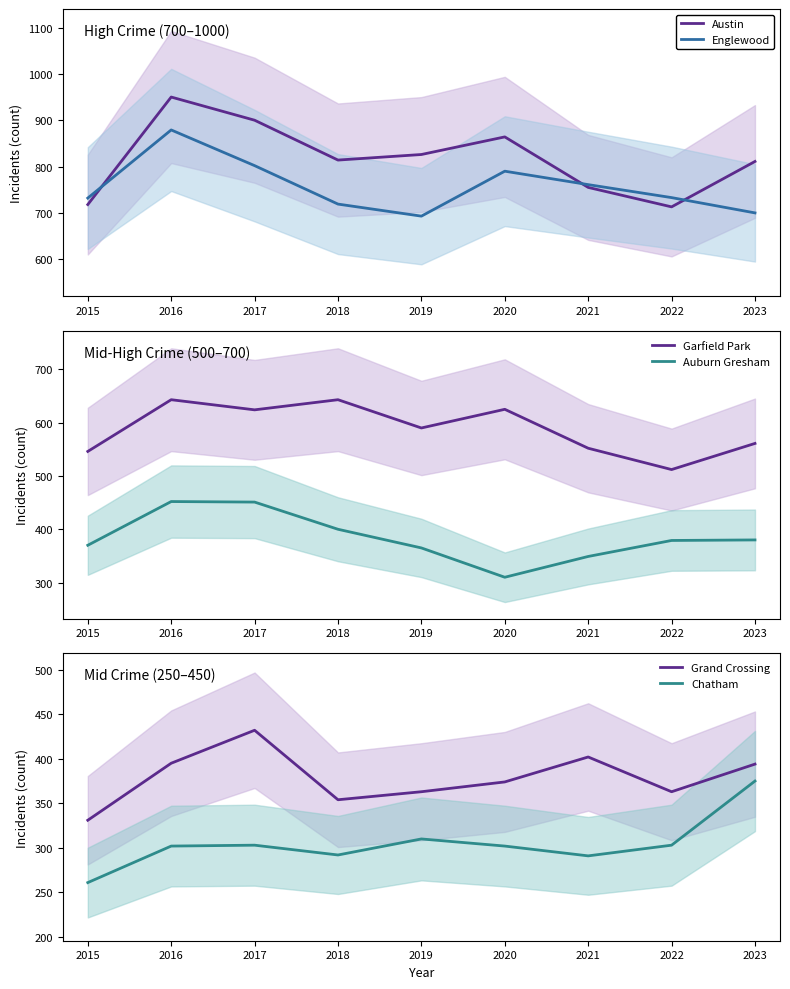

At which label is Chatham closest to 318?

2019